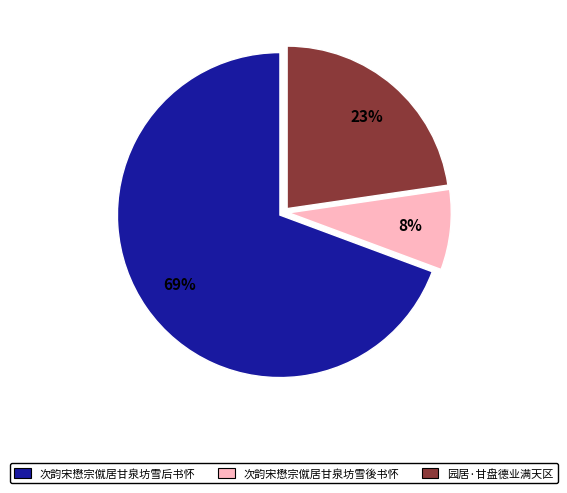

Between 次韵宋懋宗僦居甘泉坊雪後书怀 and 园居·甘盘德业满天区, which is larger?

园居·甘盘德业满天区